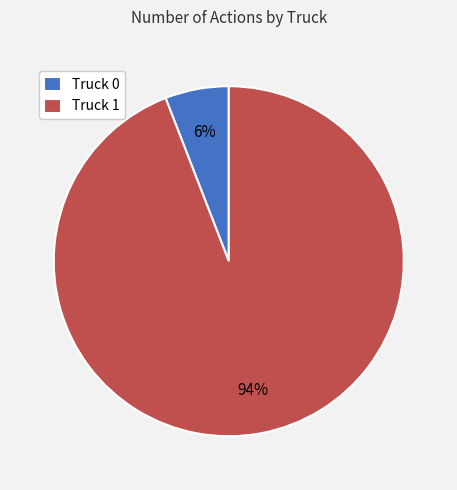

Do Truck 0 and Truck 1 together represent more than half of the pie?

Yes